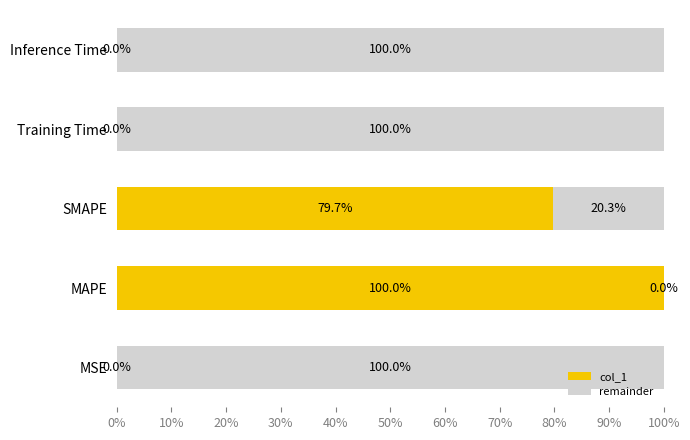

True or false: col_1 has a value of 79.7 at SMAPE.

True